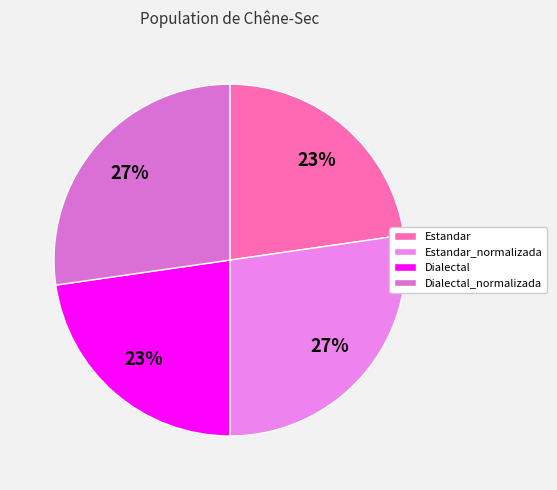

Is there a majority slice in this chart?

No